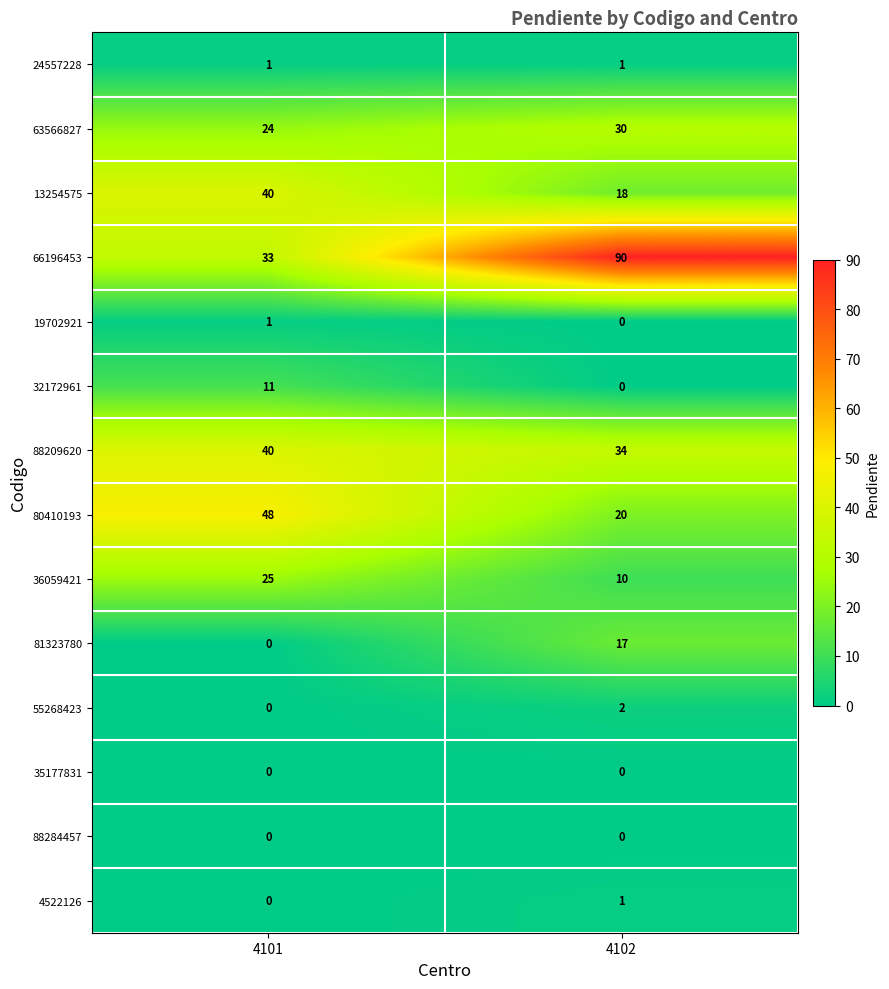

Reading left to right, extract all data points from this chart.

24557228: 1	1
63566827: 24	30
13254575: 40	18
66196453: 33	90
19702921: 1	0
32172961: 11	0
88209620: 40	34
80410193: 48	20
36059421: 25	10
81323780: 0	17
55268423: 0	2
35177831: 0	0
88284457: 0	0
4522126: 0	1